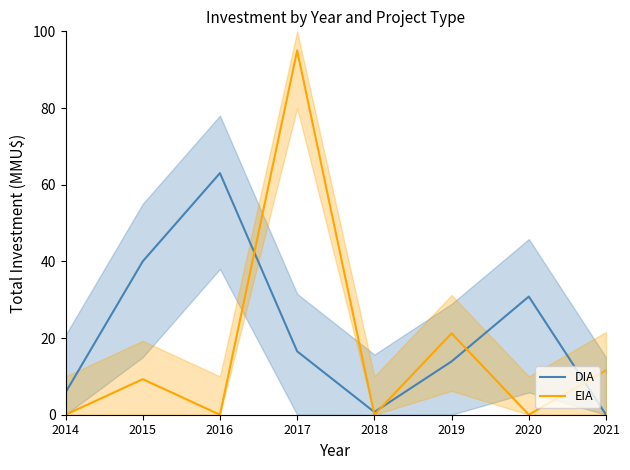

The EIA series shows 35.6 at 2014. True or false?

False